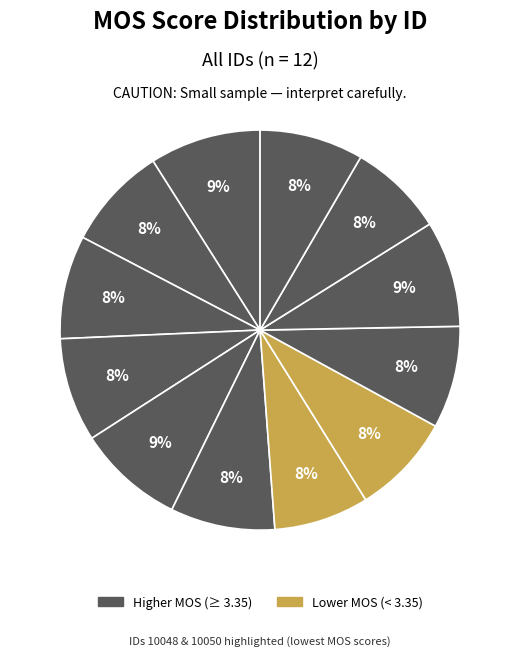

How many segments does this pie chart have?

12